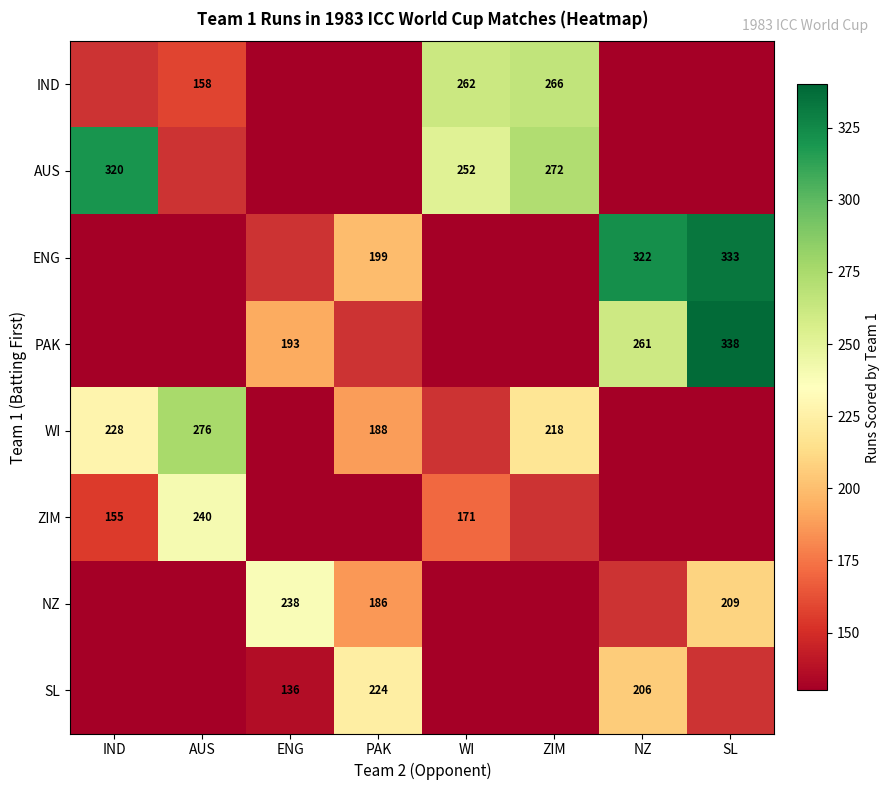

The ENG series shows 322 at NZ. True or false?

True